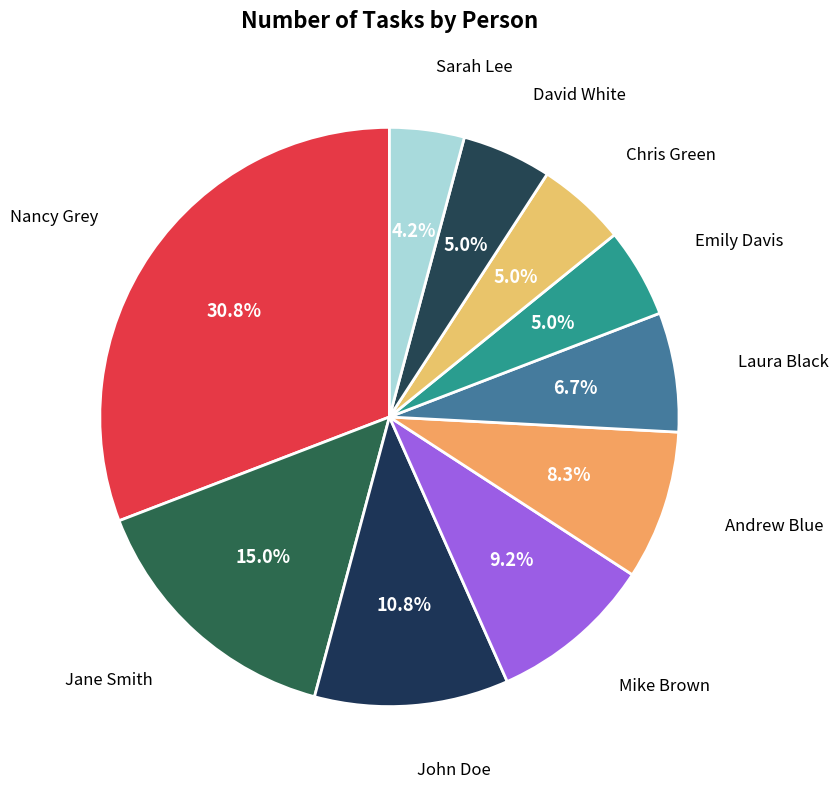

Between Jane Smith and Mike Brown, which is larger?

Jane Smith